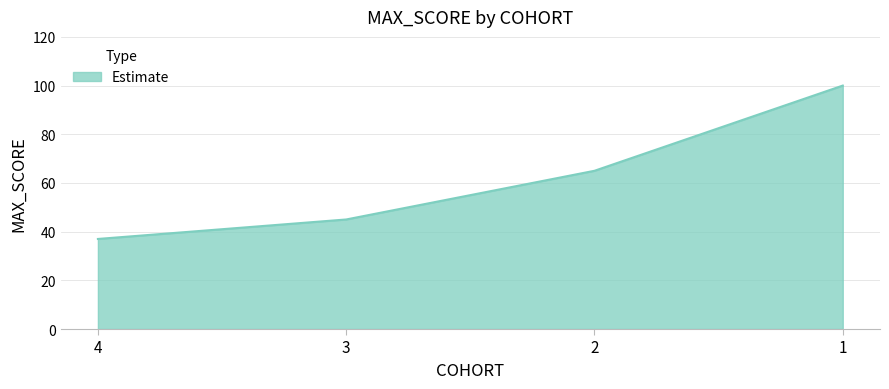

What is the difference between the values at 1 and 4?

63